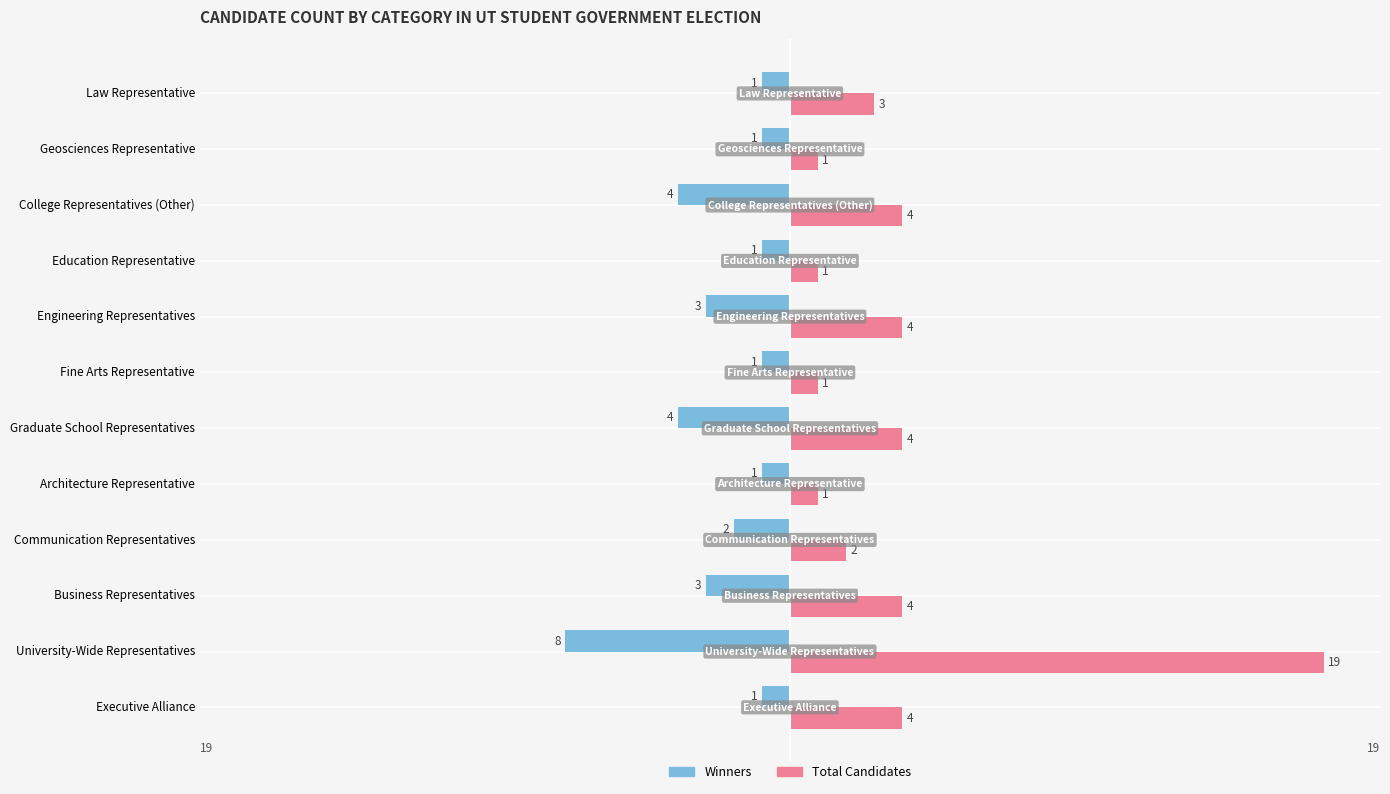

What are all the series names shown in the legend?

Winners, Total Candidates